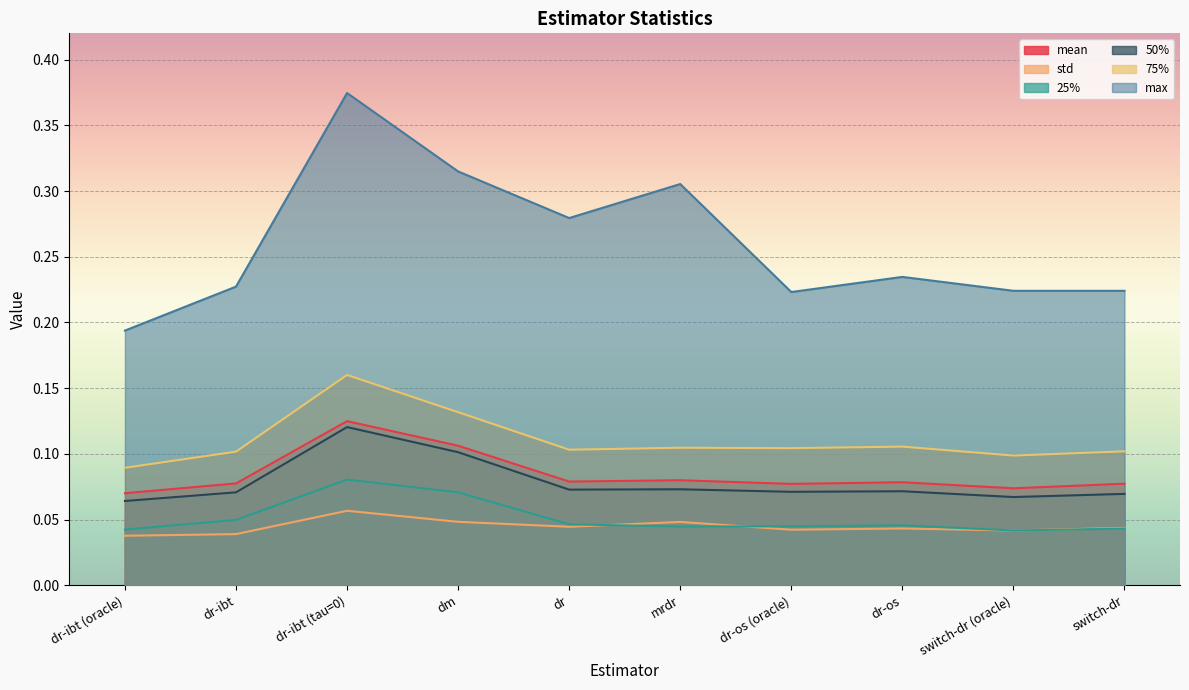

What position from the left is switch-dr (oracle)?

9